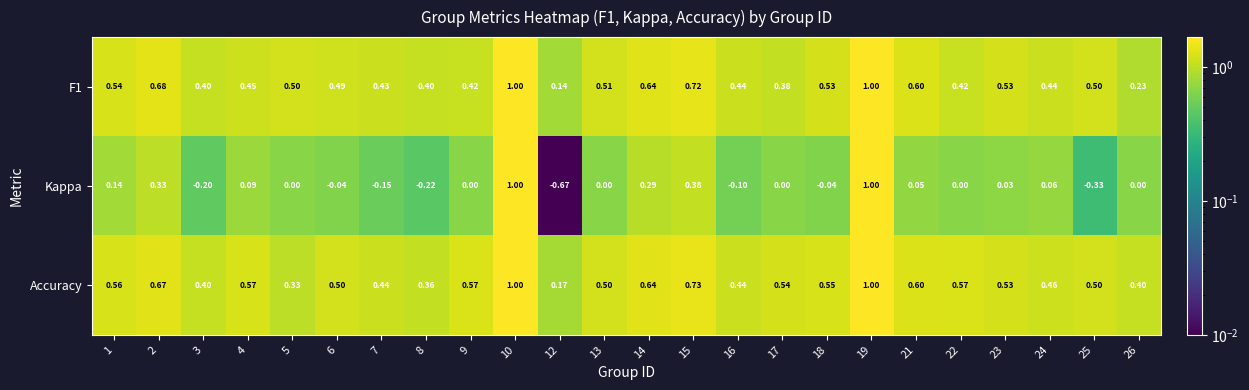

Between 5 and 21, which series saw the biggest shift?

Accuracy